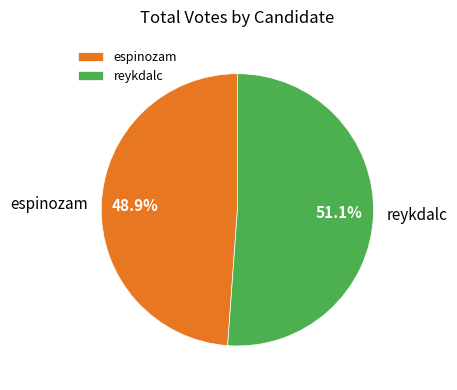

To the nearest percent, what percentage of the pie is espinozam?

49%